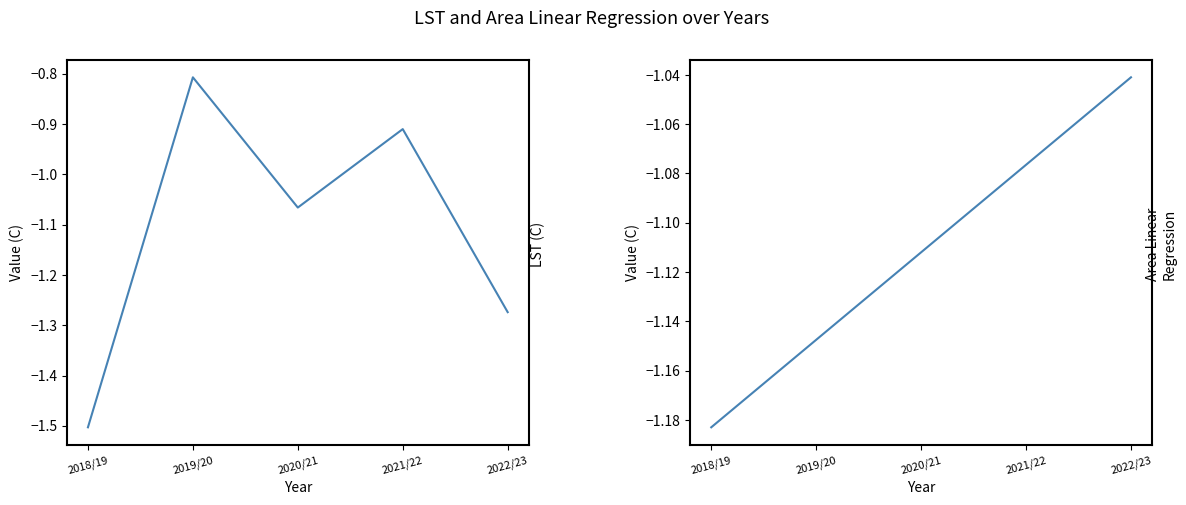

How many data points in LST (C) are less than -1?

3